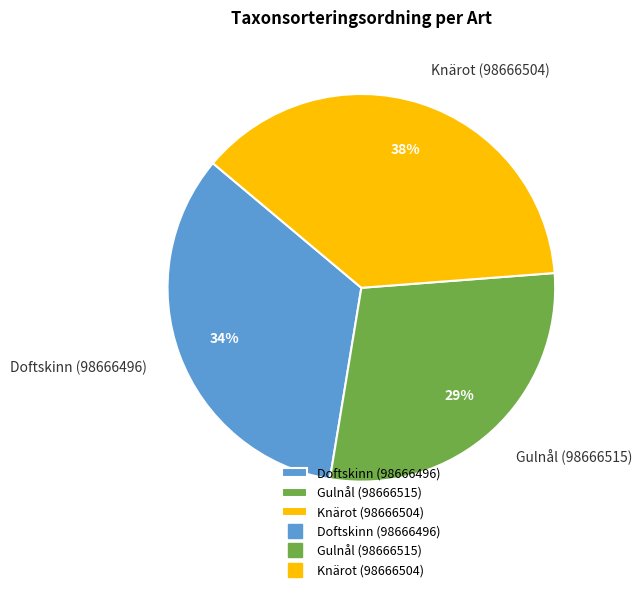

To the nearest percent, what is the combined percentage of Gulnål (98666515) and Doftskinn (98666496)?

62%